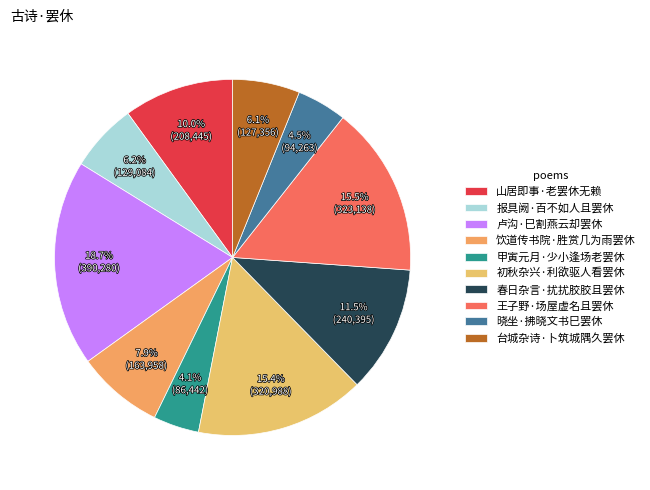

What is the change in value from 饮道传书院·胜赏几为雨罢休 to 王子野·场屋虚名且罢休?

+159180